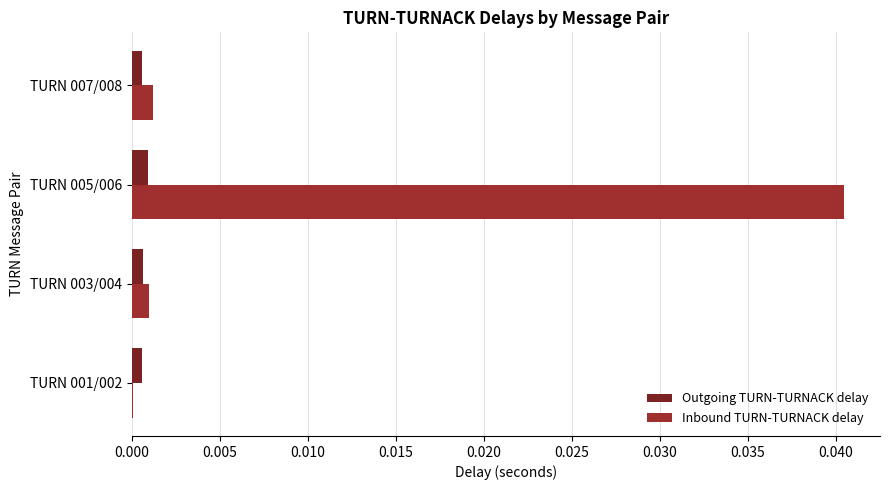

Count the number of data series in this chart.

2